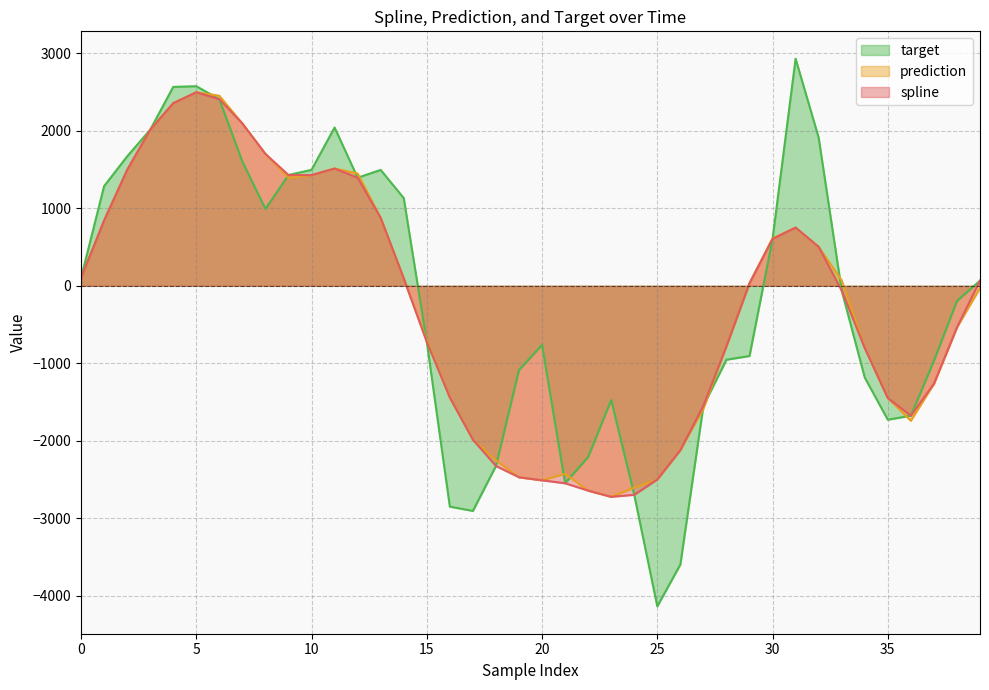

What is the value of the prediction point at the 11th from the left?

1428.7